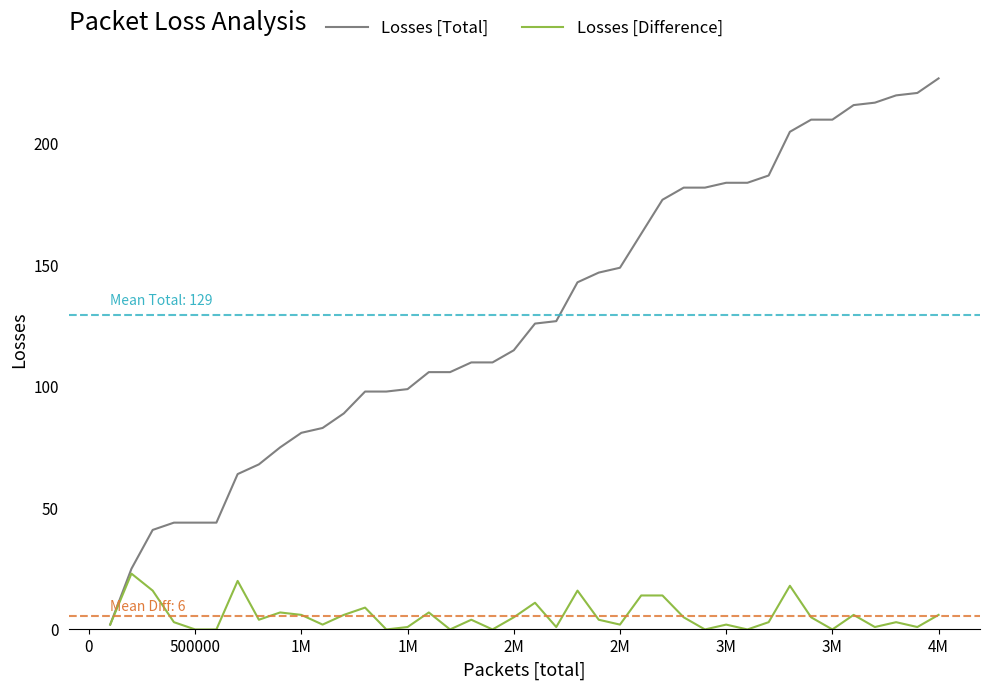

List the series in order of their overall mean, lowest first.

Losses [Difference], Losses [Total]